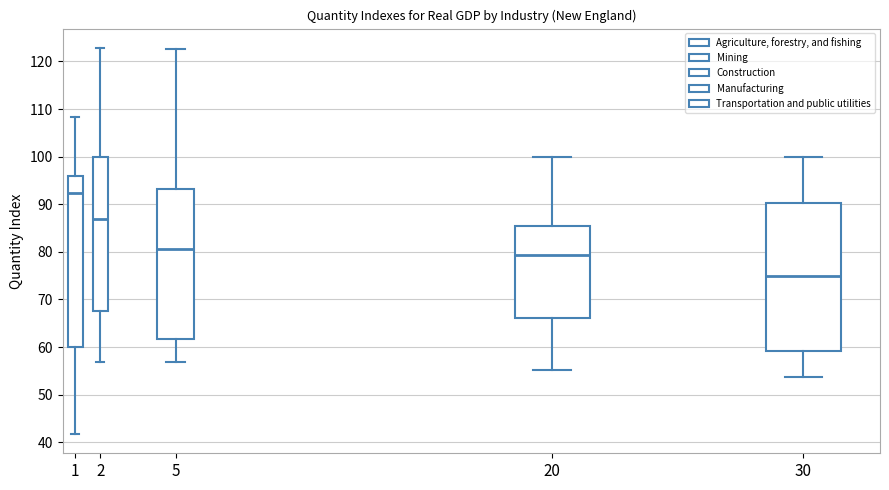

Comparing the boxes themselves (not the whiskers), which one is the tallest?

1